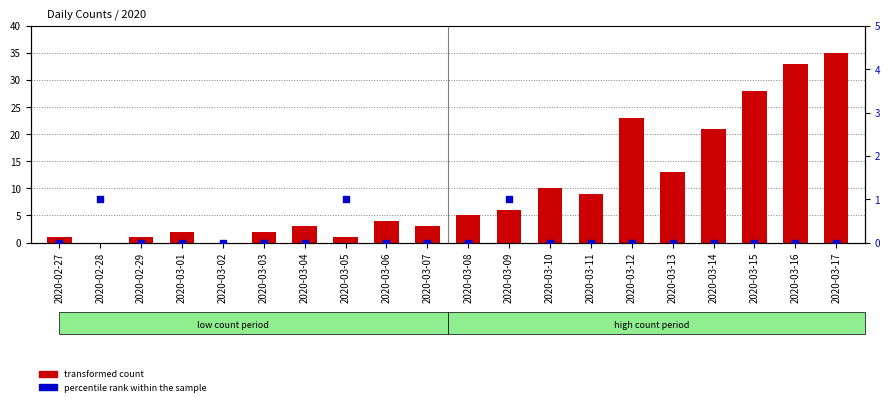

What are all the series names shown in the legend?

transformed count, percentile rank within the sample